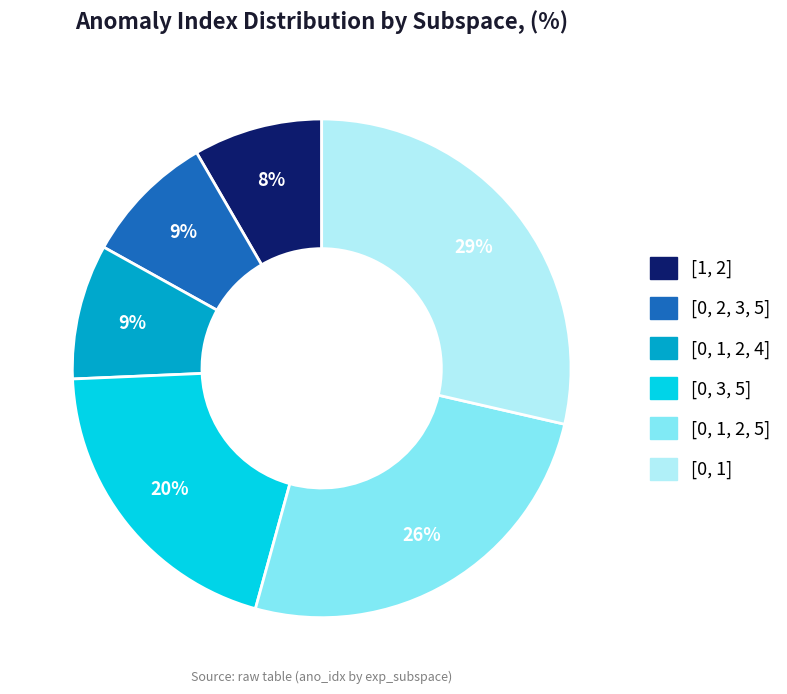

Count the number of slices in the pie.

6